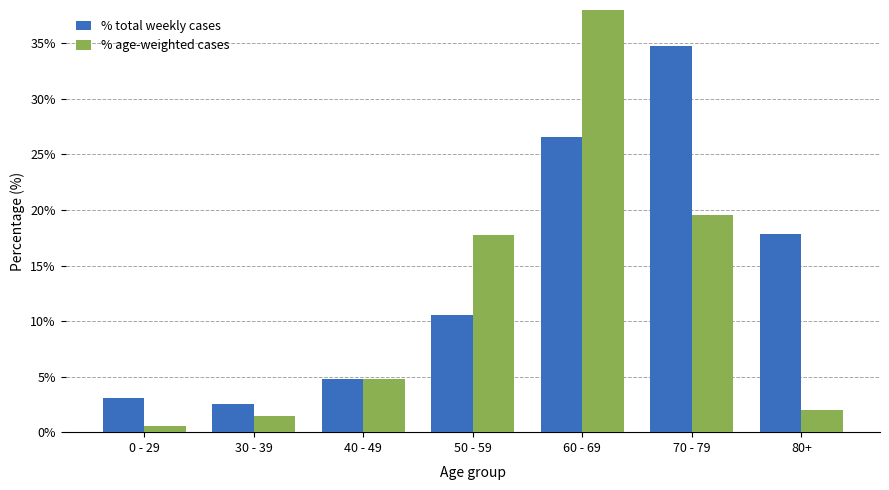

How many data points does each series have?

7